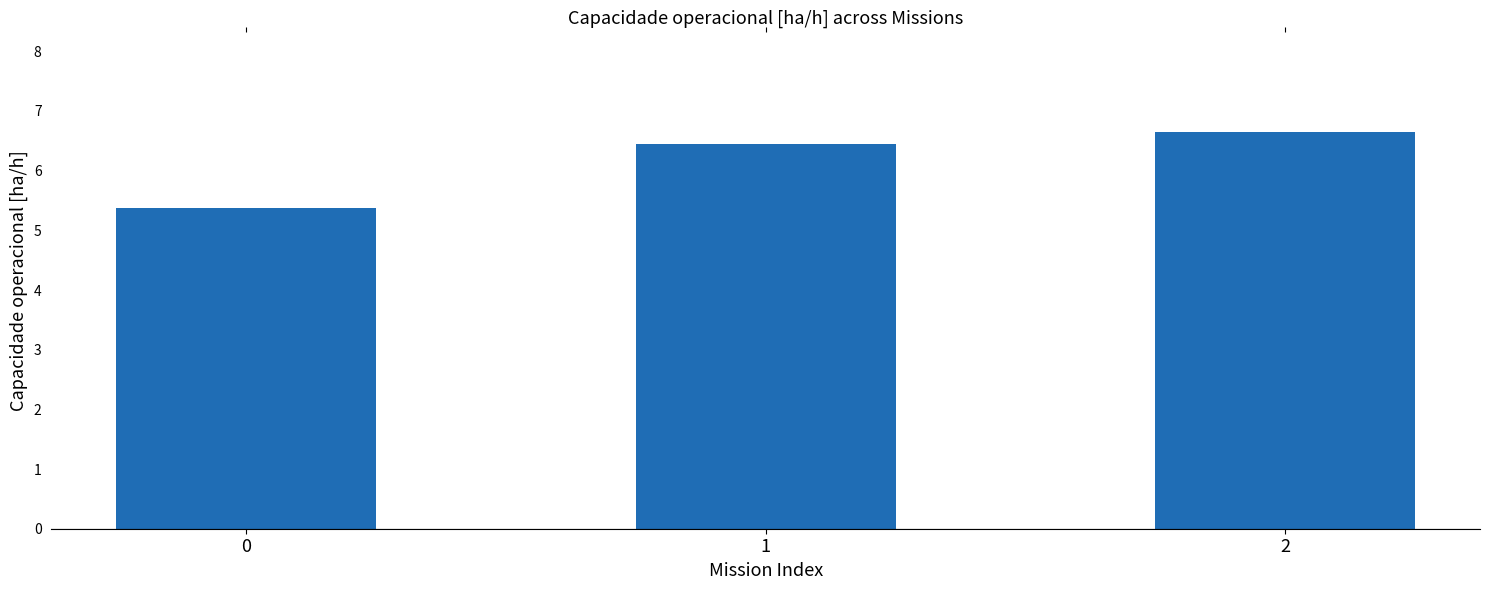

Read the value at 2.

6.7